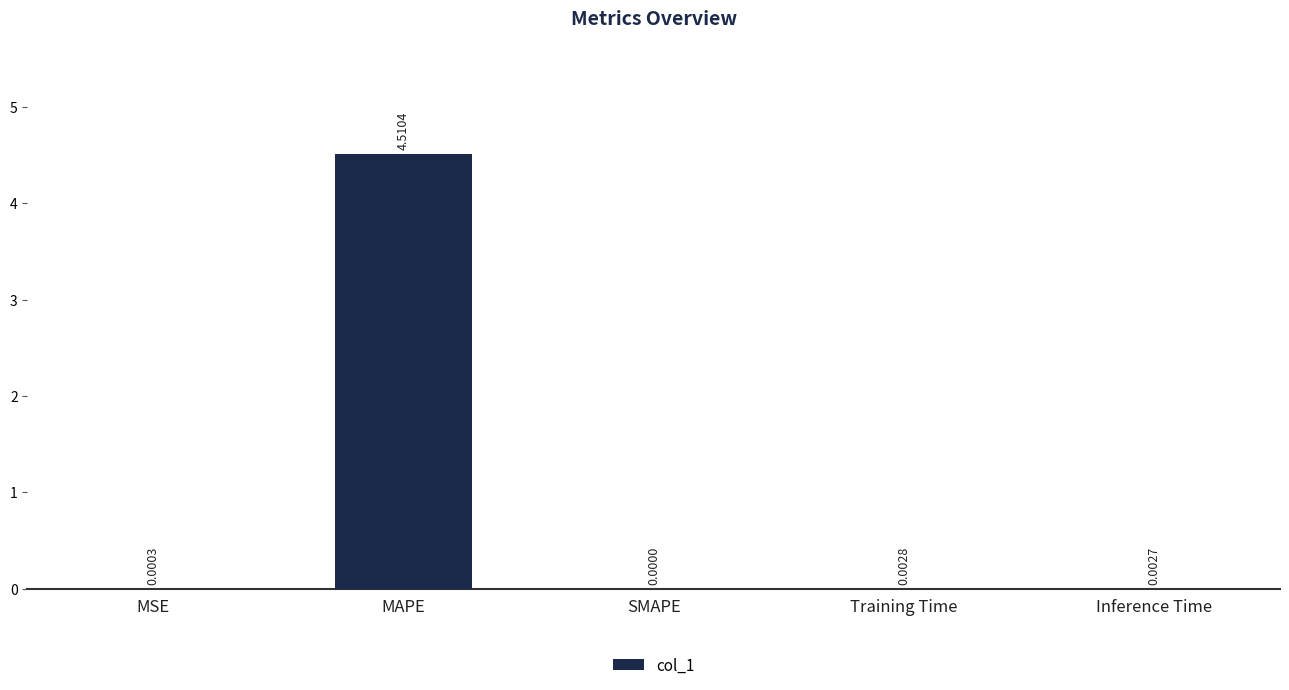

True or false: the data shows 0.0 at MSE.

True